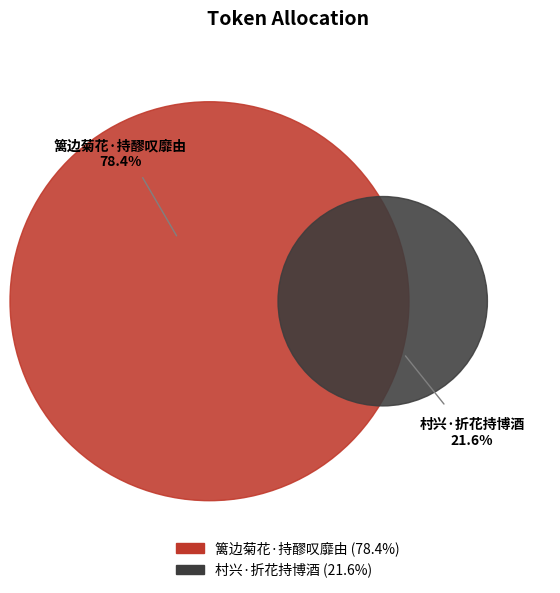

To the nearest percent, what percentage of the pie is 村兴·折花持博酒?

22%